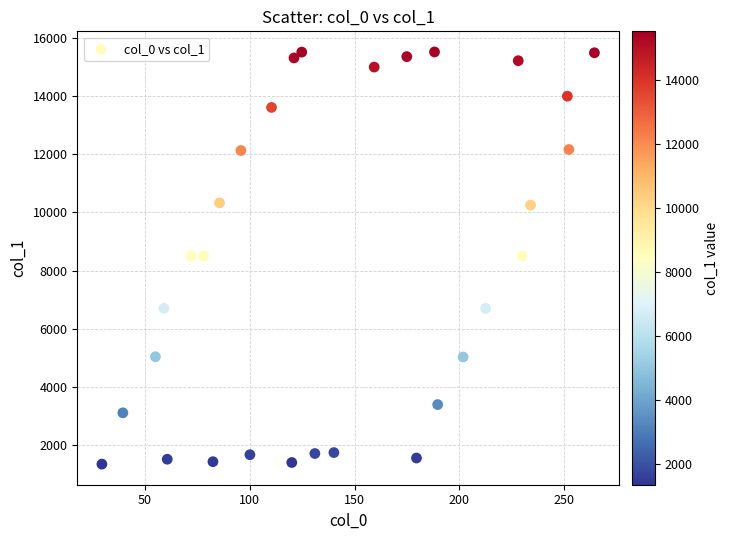

What is the range of Y values (max minus min)?

14155.7